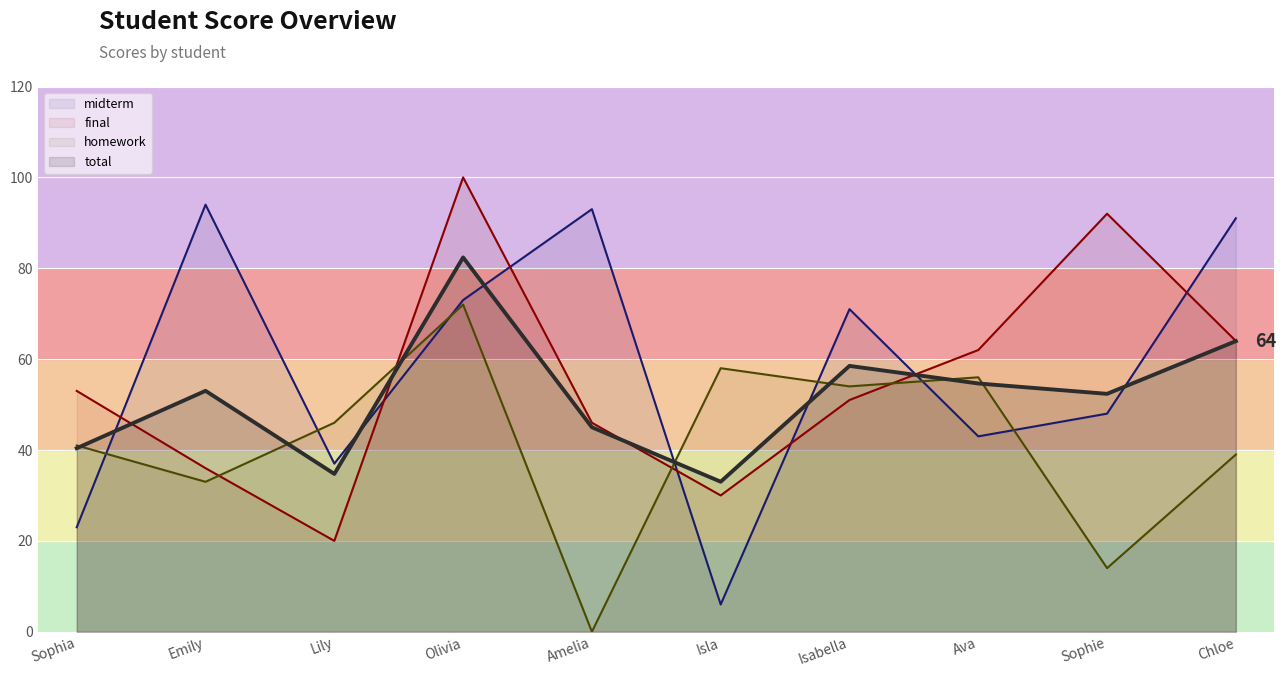

What is the difference between the midterm values at Isabella and Sophia?

48.0